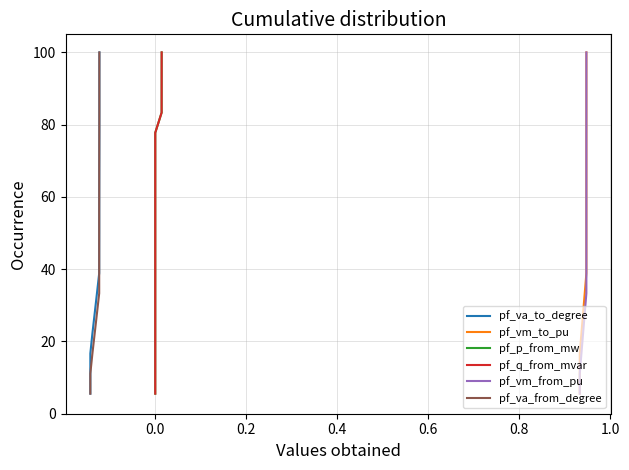

What is the average value of the pf_p_from_mw series?

52.8